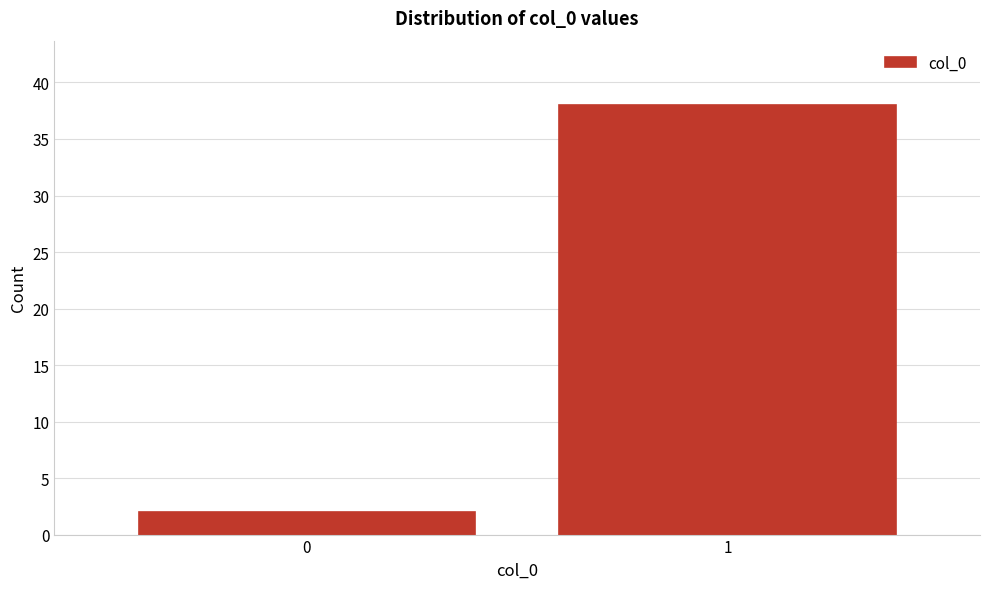

Reading right to left, extract all data points from this chart.

38	2